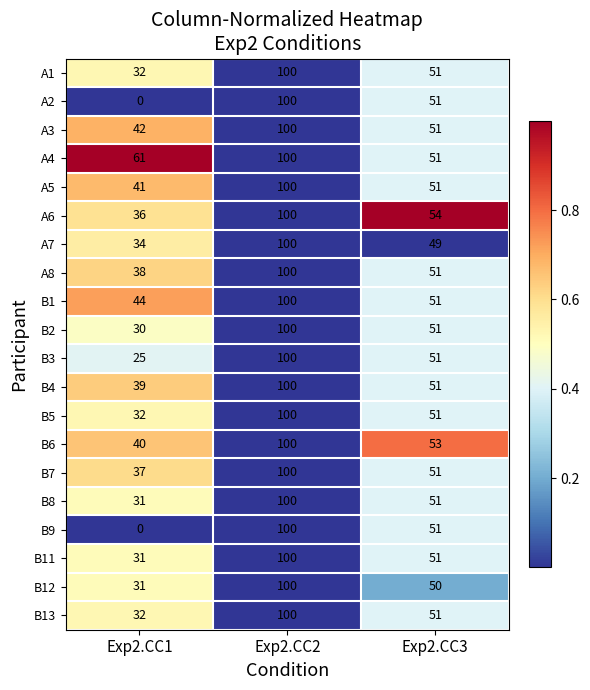

What is the difference between the maximum and minimum values in the B1 series?

56